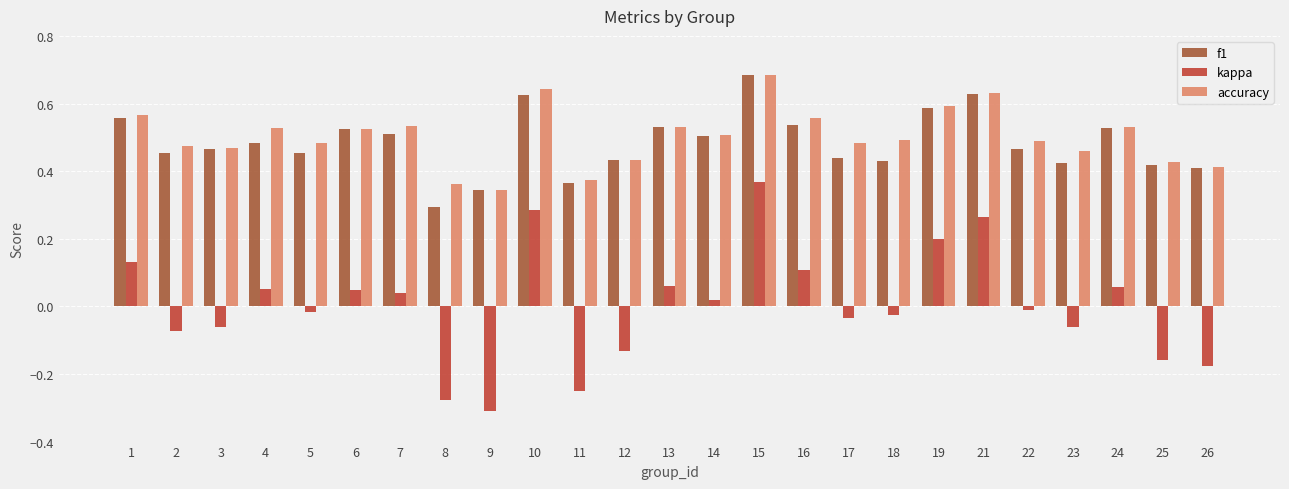

Which series has the widest spread of values?

kappa